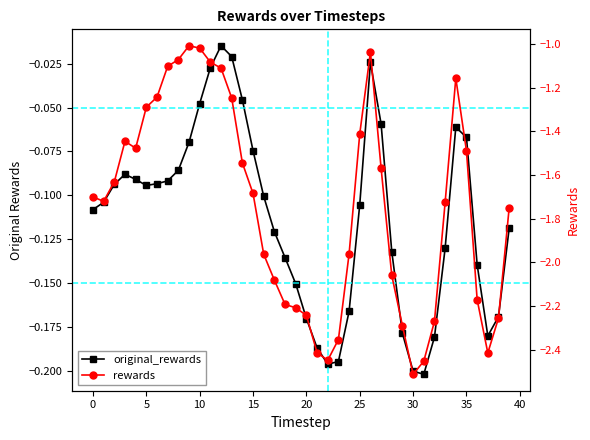

Which series has the widest spread of values?

rewards